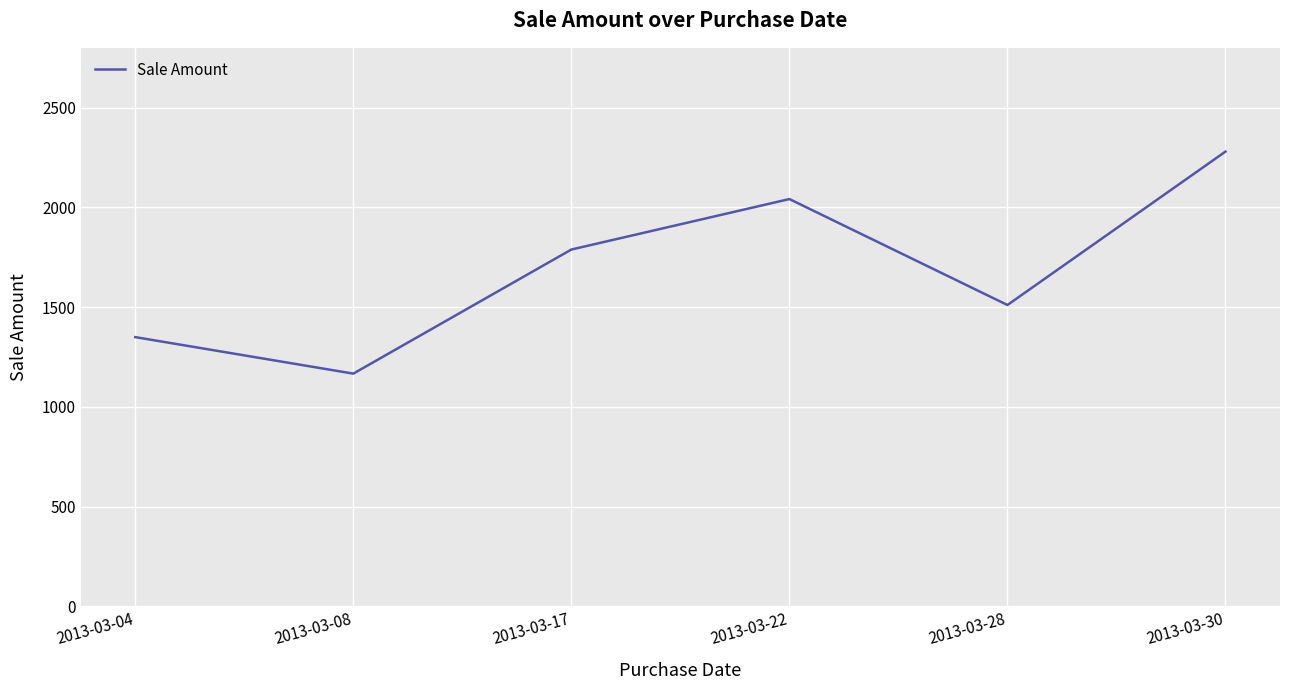

Approximately how many times larger is the value at 2013-03-04 compared to 2013-03-17?

0.8